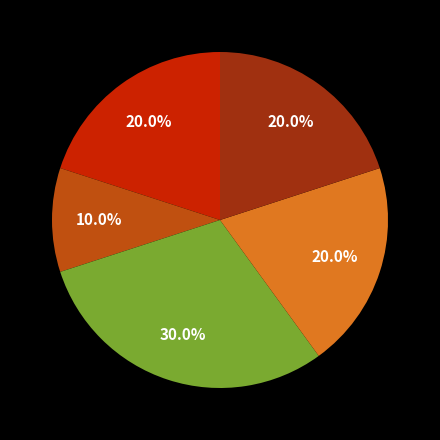

Count the number of slices in the pie.

5